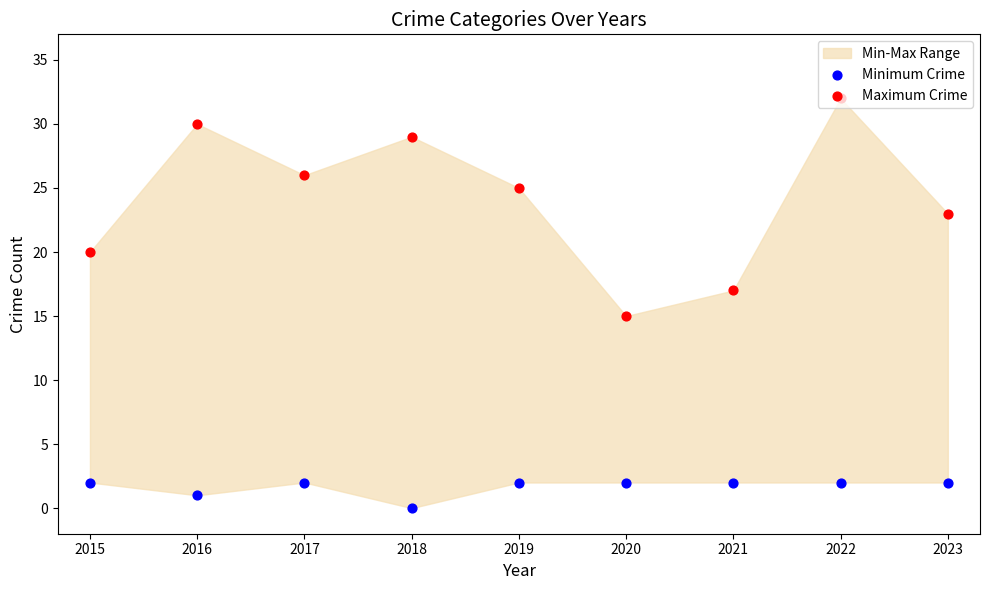

At how many categories does at least one series exceed 26?

3